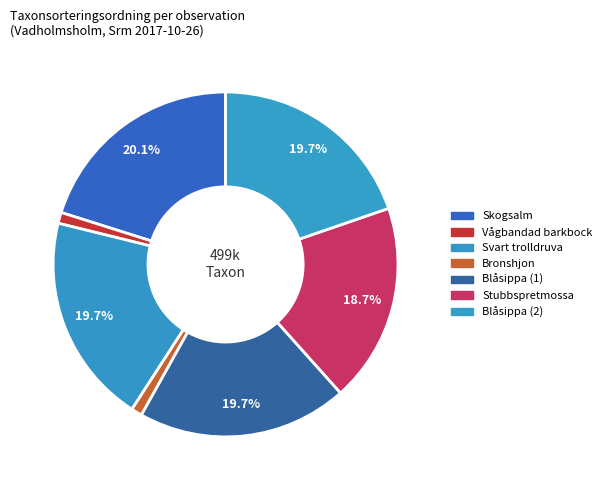

Count the number of slices in the pie.

7